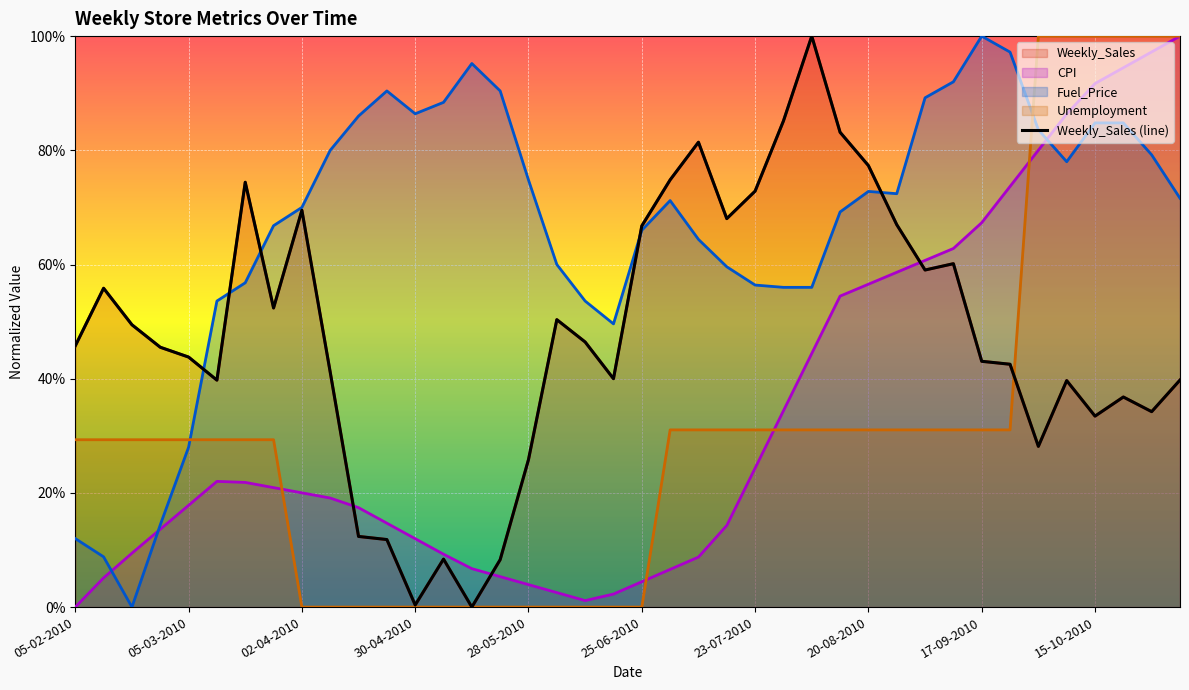

True or false: Unemployment has more than 1 interior local peaks.

False